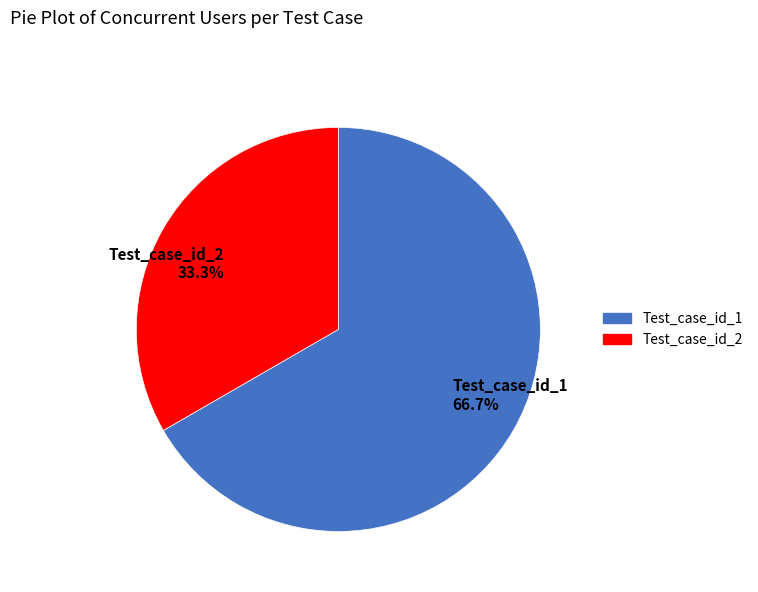

Rank the categories by value from highest to lowest.

Test_case_id_1, Test_case_id_2